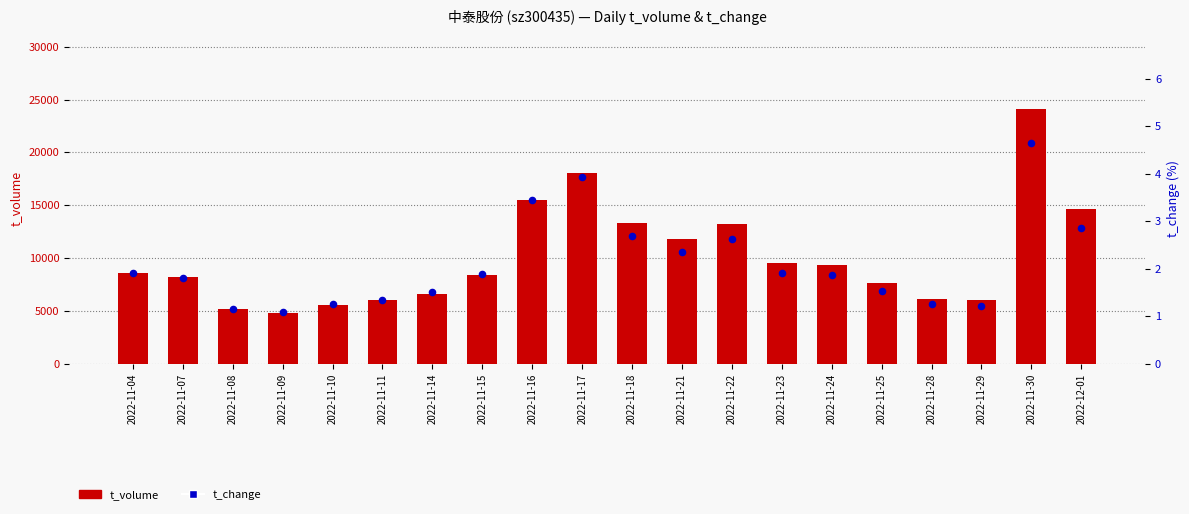

At which category is the sum across all series the highest?

2022-11-30